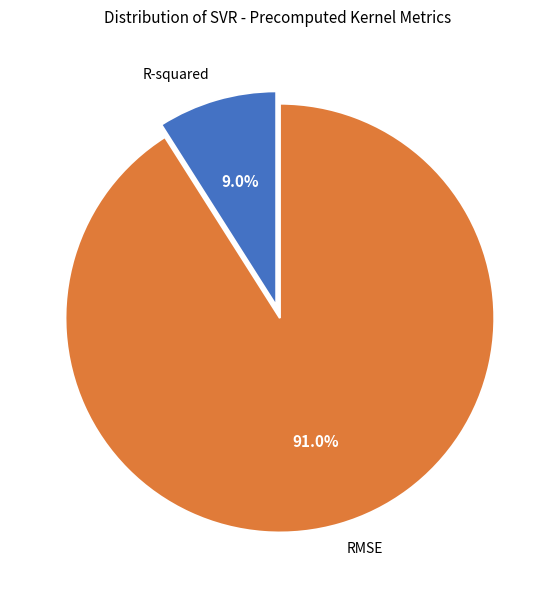

Does any single category account for the majority?

Yes